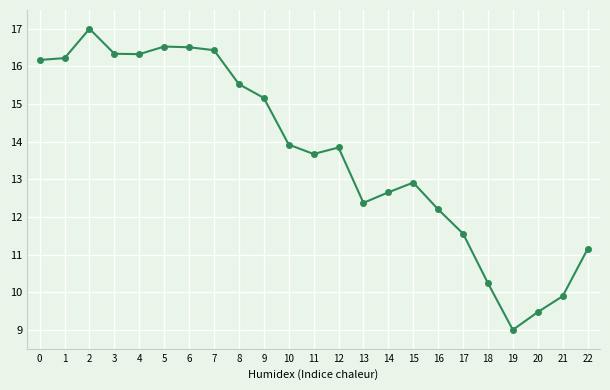

The chart shows a value of 15.2 at 9. True or false?

True